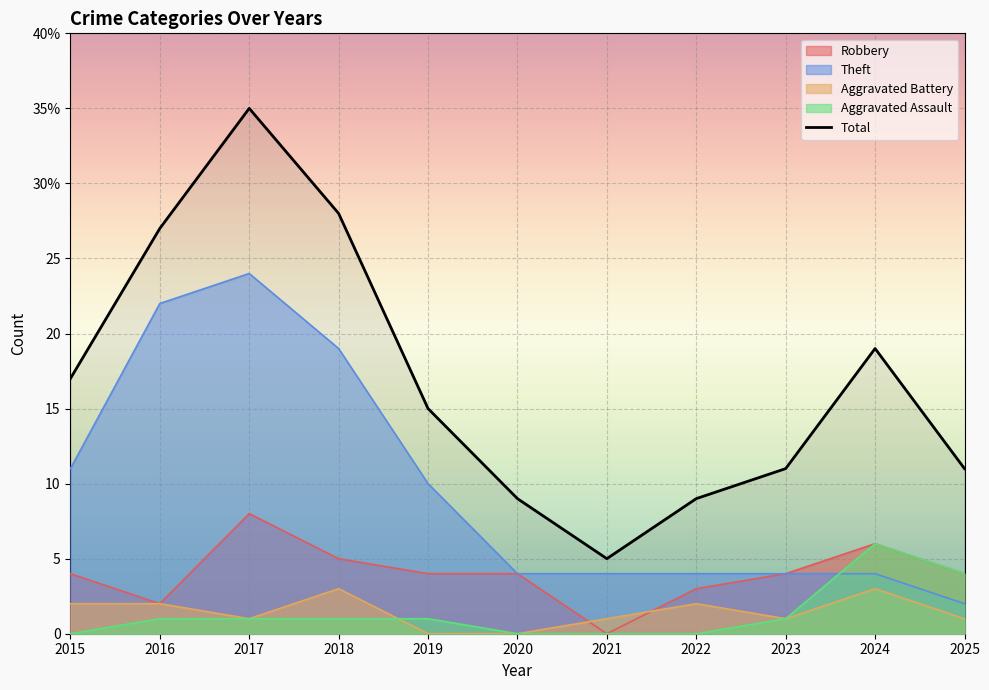

What is the value of the 10th point from the left?

19